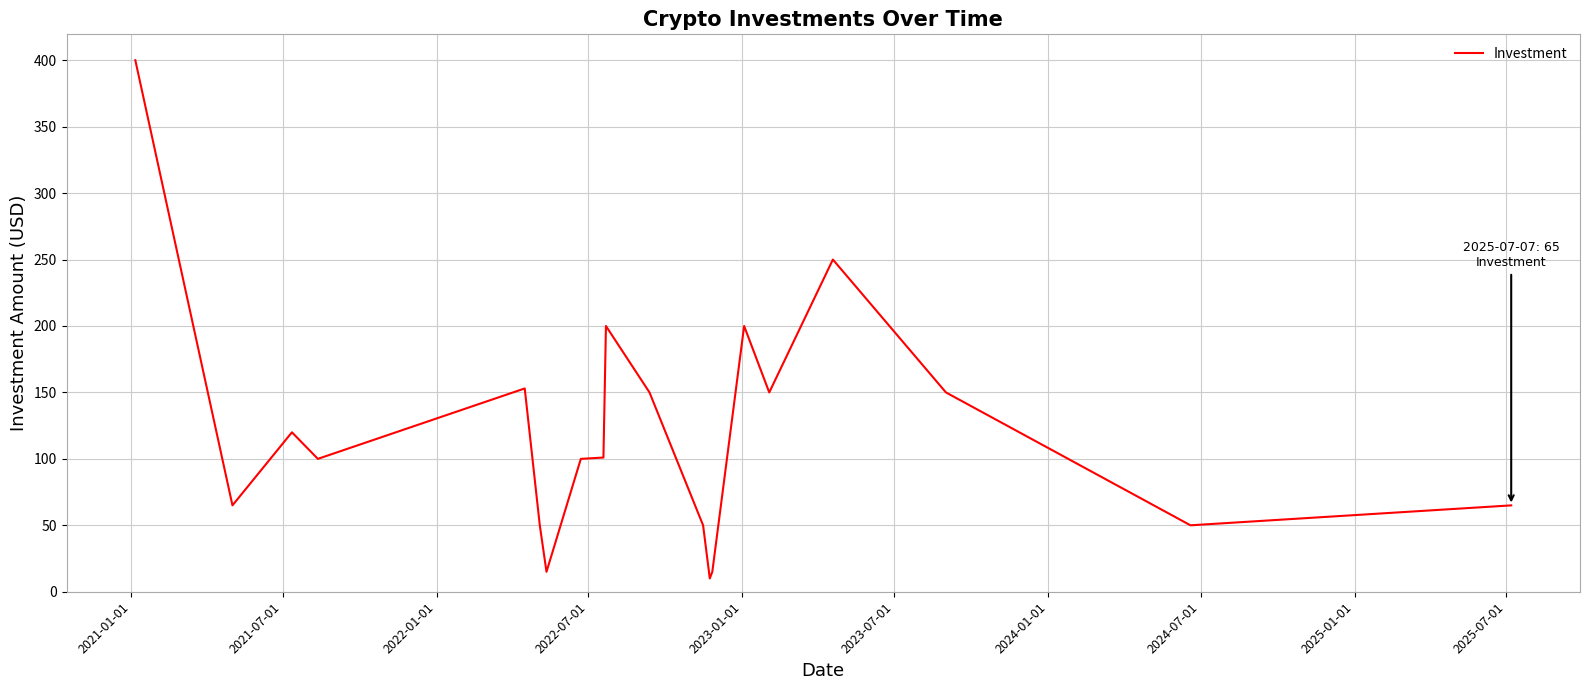

What is the difference between the maximum and minimum values?

390